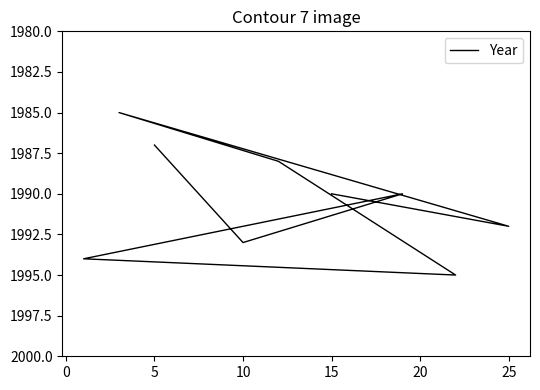

What is the label of the 3rd point from the left?

5